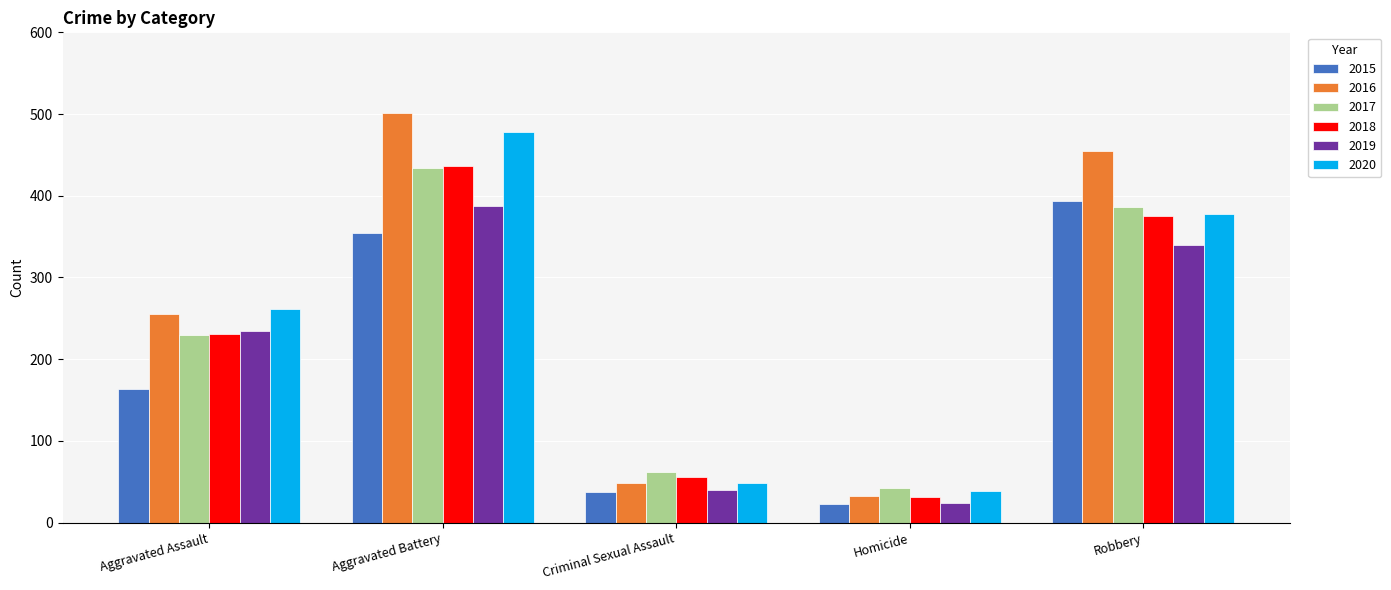

What is the difference between the highest and lowest values at Aggravated Battery?

147